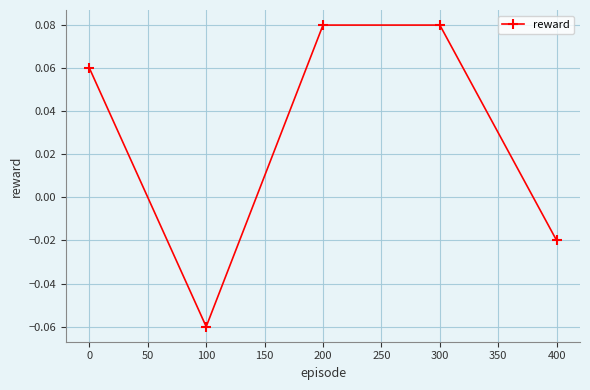

Is it true that the value at 100 is -0.0?

False